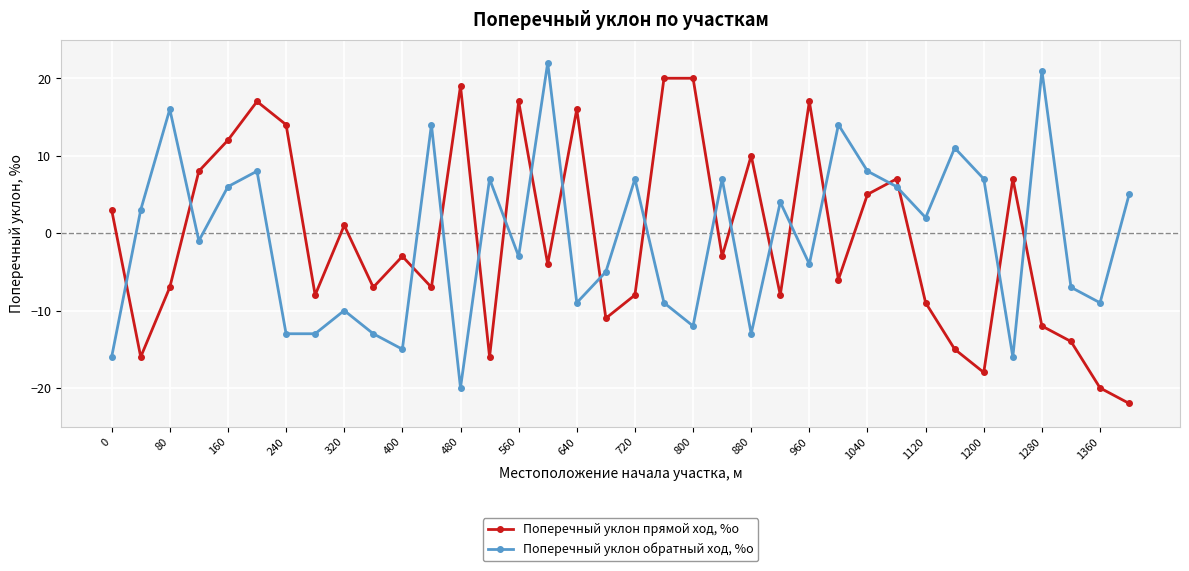

What is the value of the Поперечный уклон прямой ход, %о point at the 32nd from the left?

7